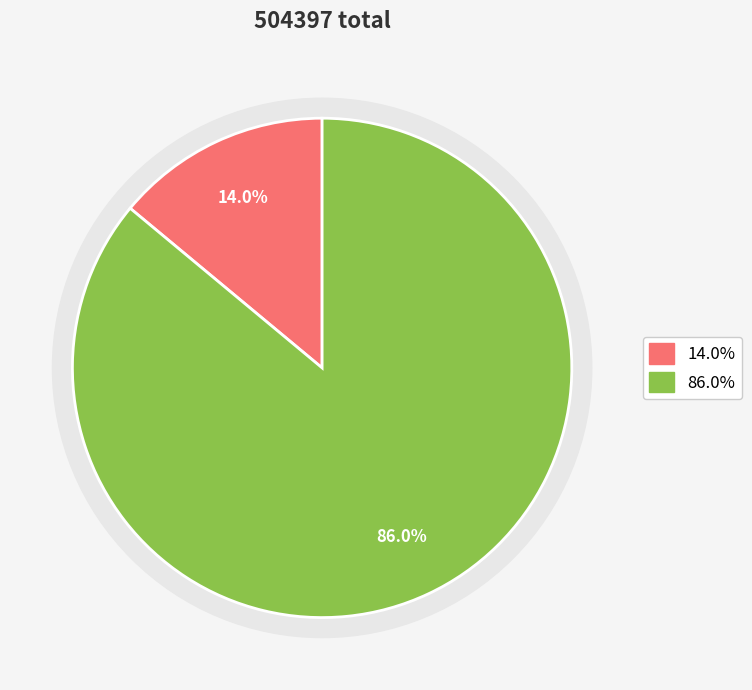

To the nearest percent, what is the difference between the 水调歌头 汜水故城登眺 and 水调歌头·汜水故城登眺 slice percentages?

72%